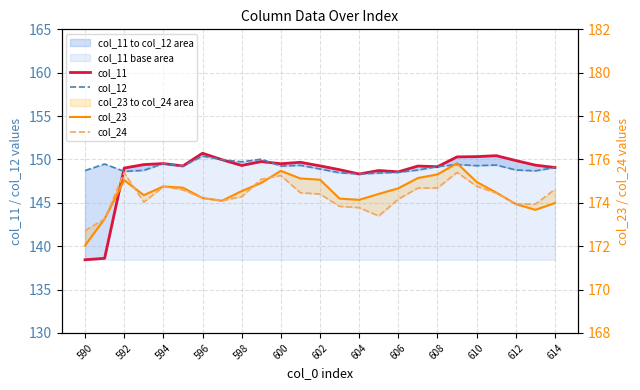

At how many categories does at least one series exceed 167?

25